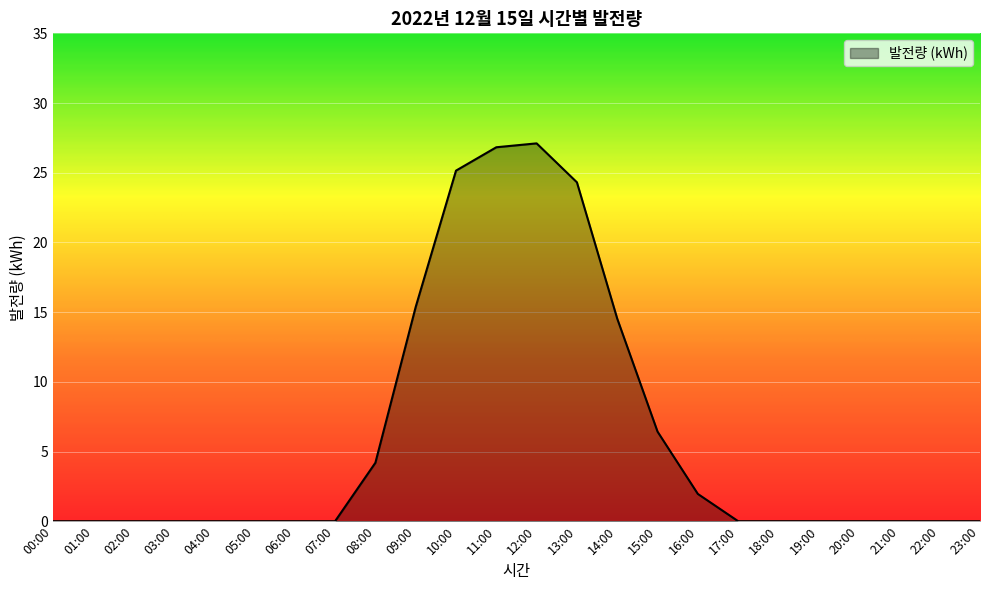

Reading left to right, extract all data points from this chart.

00:00=0.0	01:00=0.0	02:00=0.0	03:00=0.0	04:00=0.0	05:00=0.0	06:00=0.0	07:00=0.0	08:00=4.2	09:00=15.4	10:00=25.2	11:00=26.8	12:00=27.1	13:00=24.3	14:00=14.5	15:00=6.4	16:00=2.0	17:00=0.0	18:00=0.0	19:00=0.0	20:00=0.0	21:00=0.0	22:00=0.0	23:00=0.0